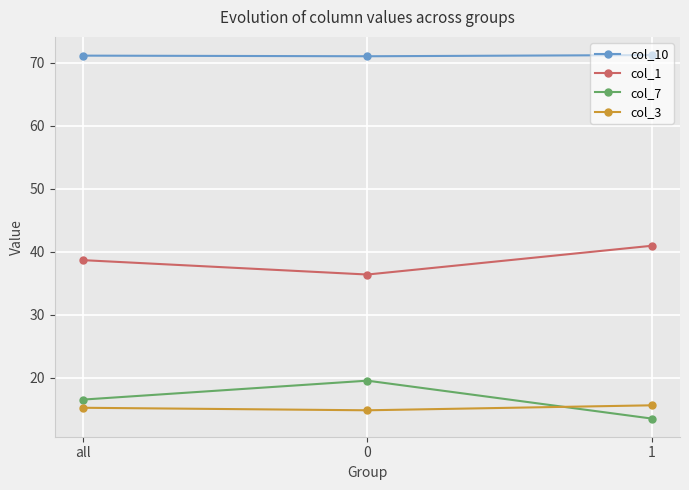

At 0, list the series in order from largest to smallest.

col_10, col_1, col_7, col_3